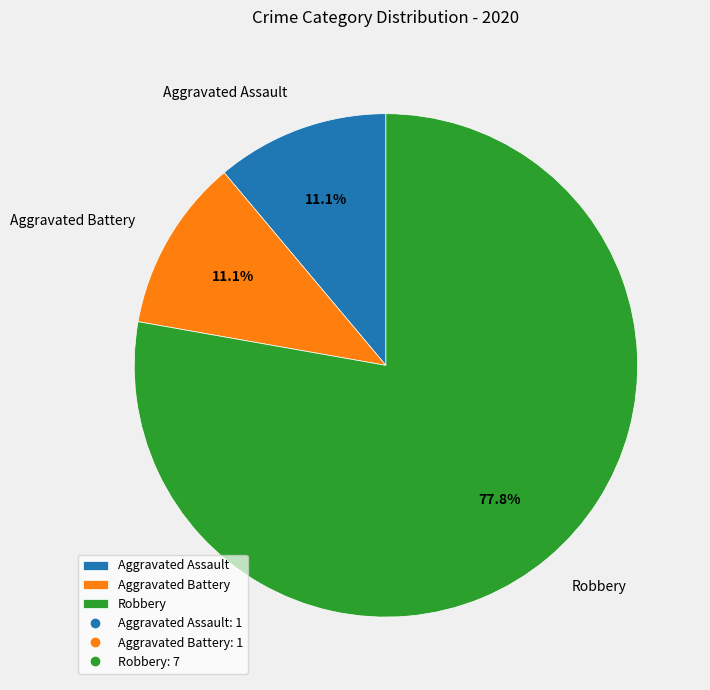

The Robbery slice represents 78% of the pie. True or false?

True